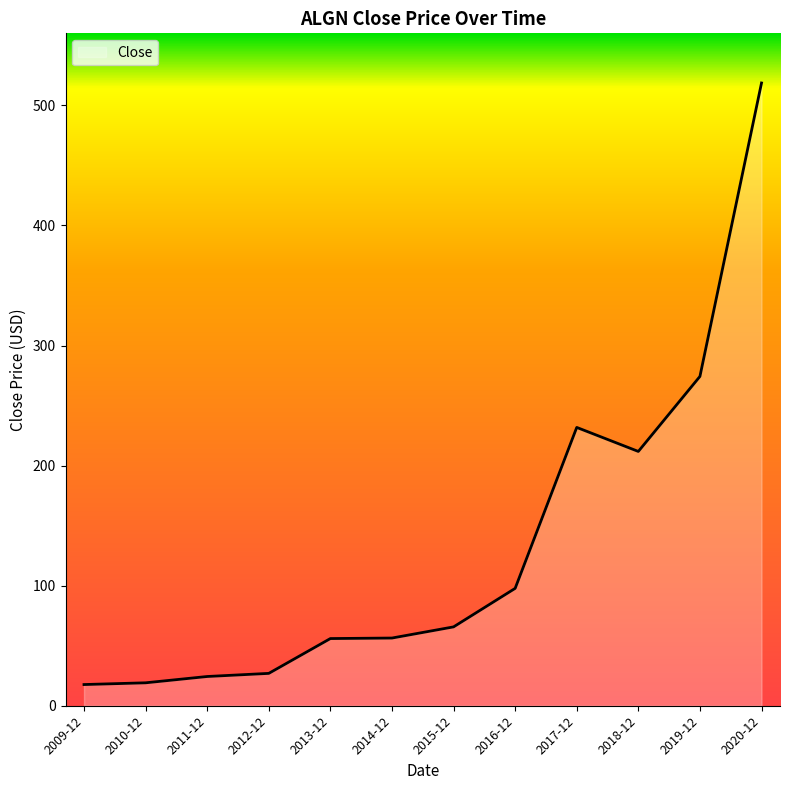

At which label is the value closest to 268?

2019-12